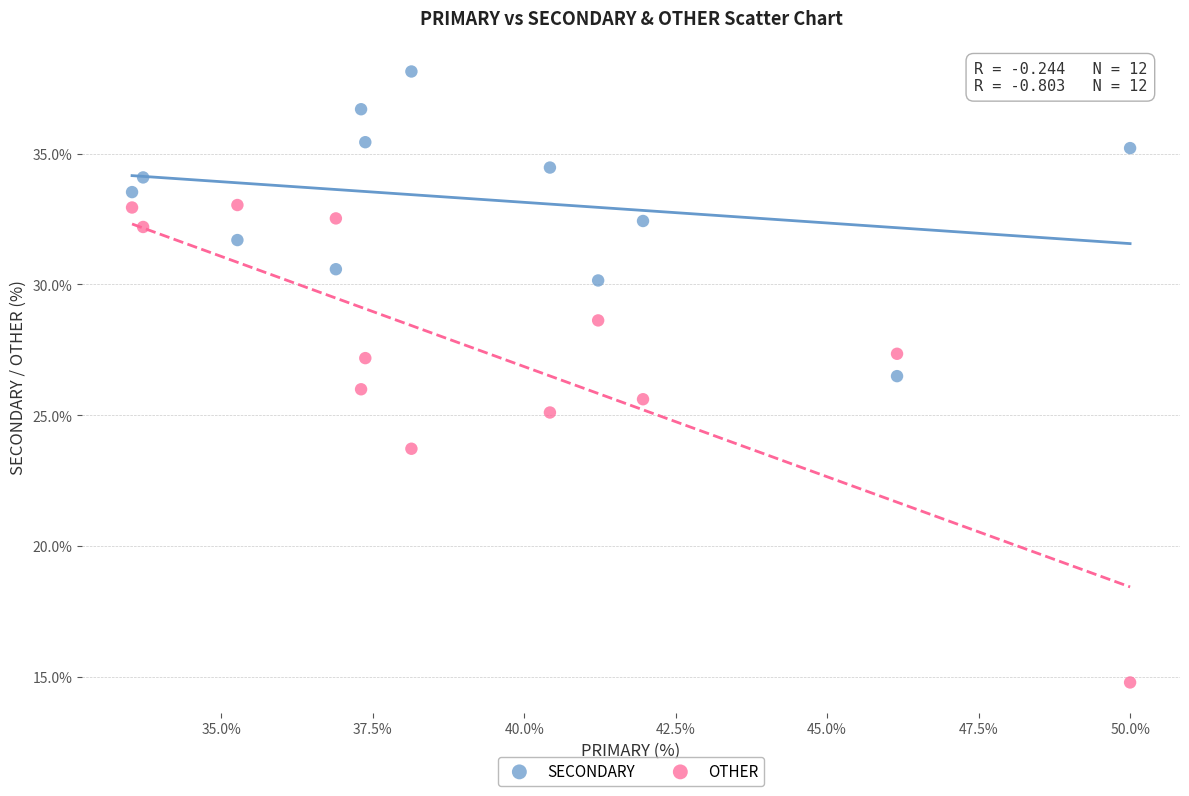

What are all the series names shown in the legend?

SECONDARY, OTHER